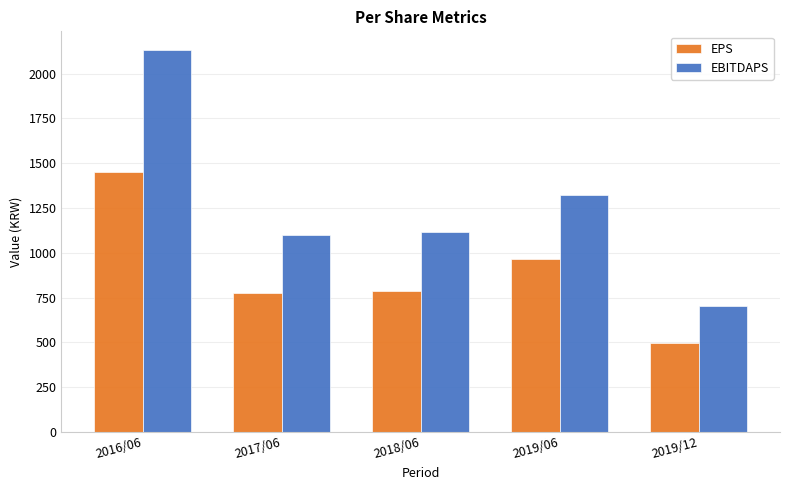

Reading left to right, transcribe all the data shown in this chart.

EPS: 1448	775	784	964	495
EBITDAPS: 2129	1100	1117	1324	703